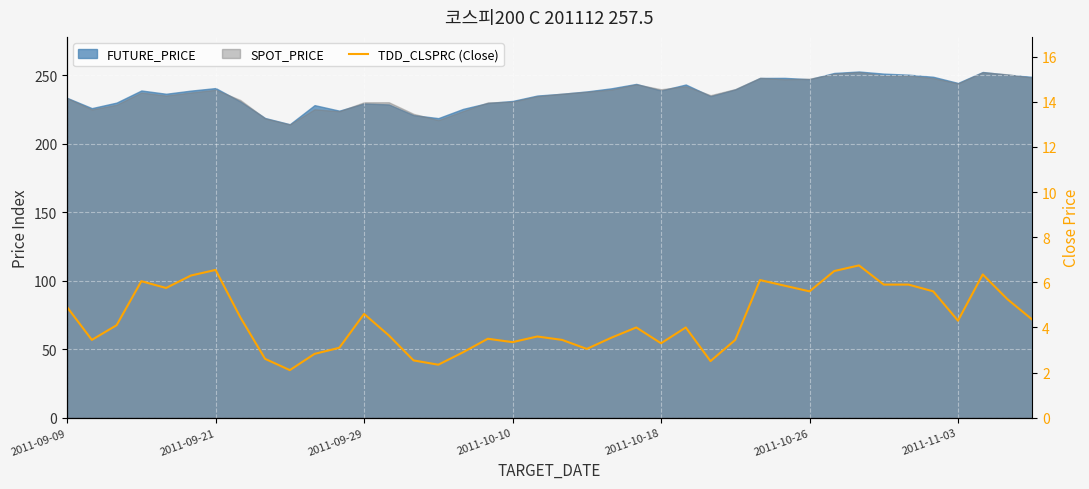

At which label does the data first exceed 4?

2011-09-09